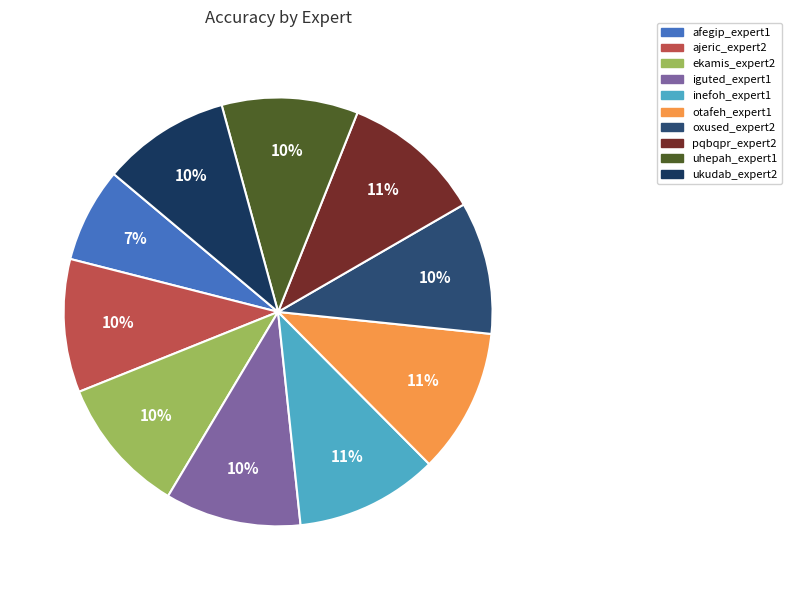

Combined, what portion of the pie is otafeh_expert1 and oxused_expert2?

20.9%